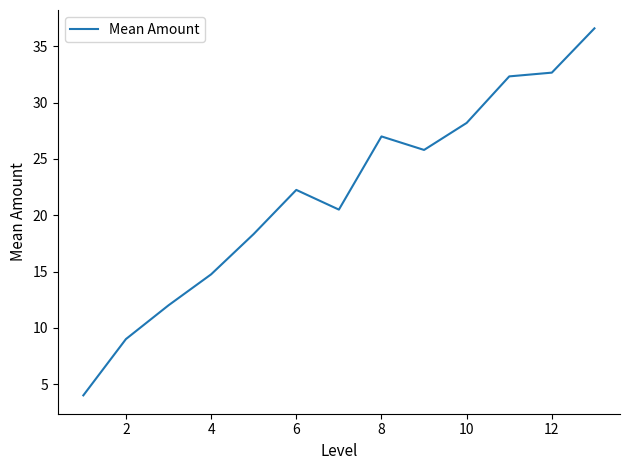

What is the difference between the second highest and minimum values?

28.7